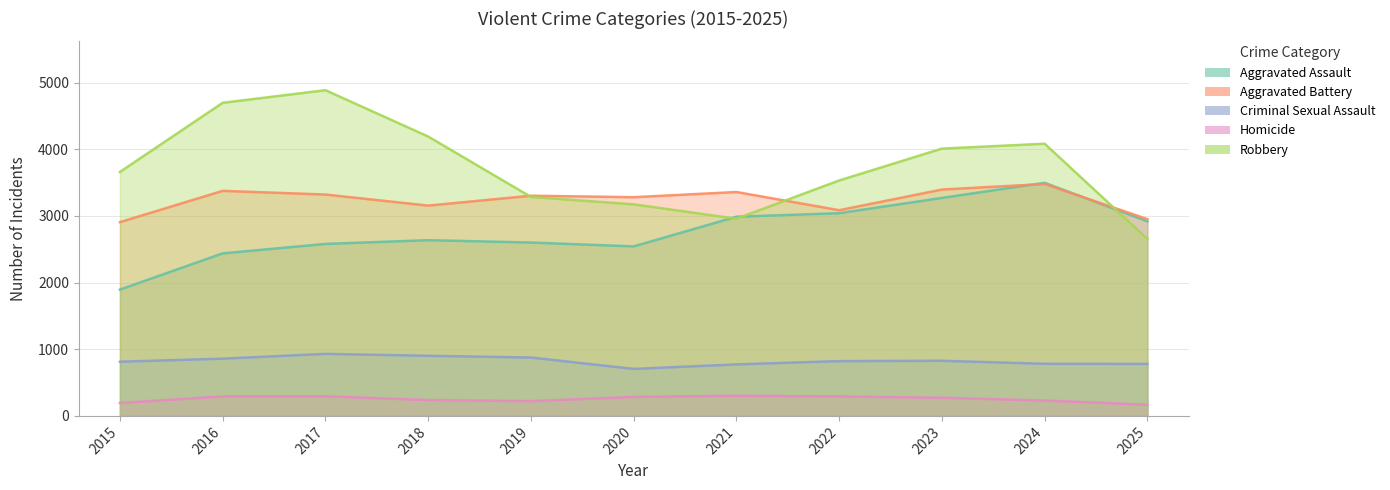

Where is Aggravated Assault nearest to the value 2696?

2018